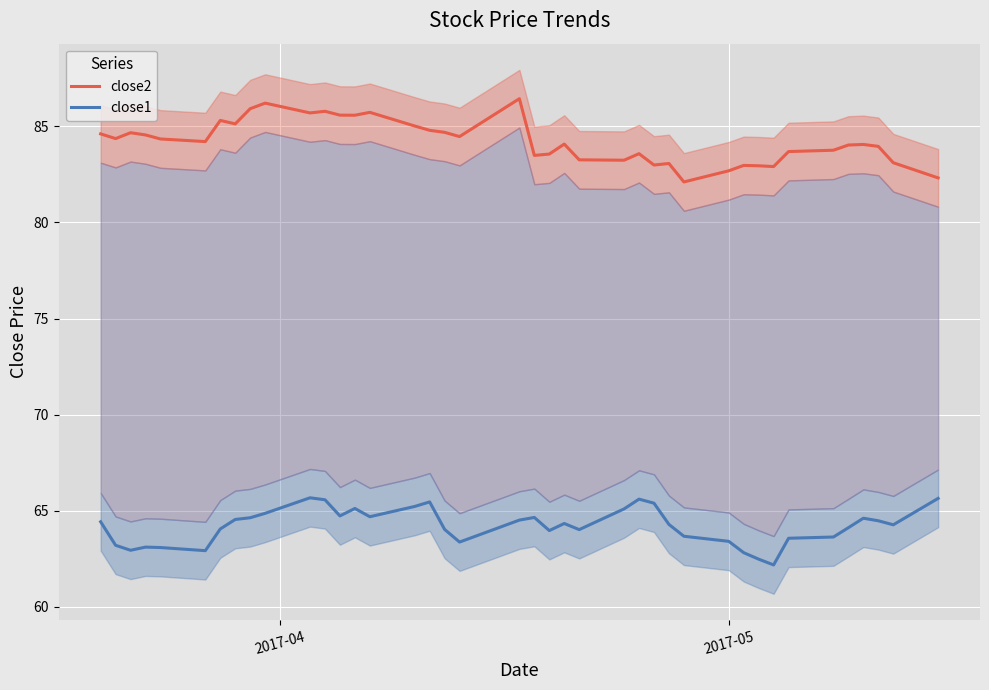

What is the value of the close2 point at the 14th from the left?

85.6